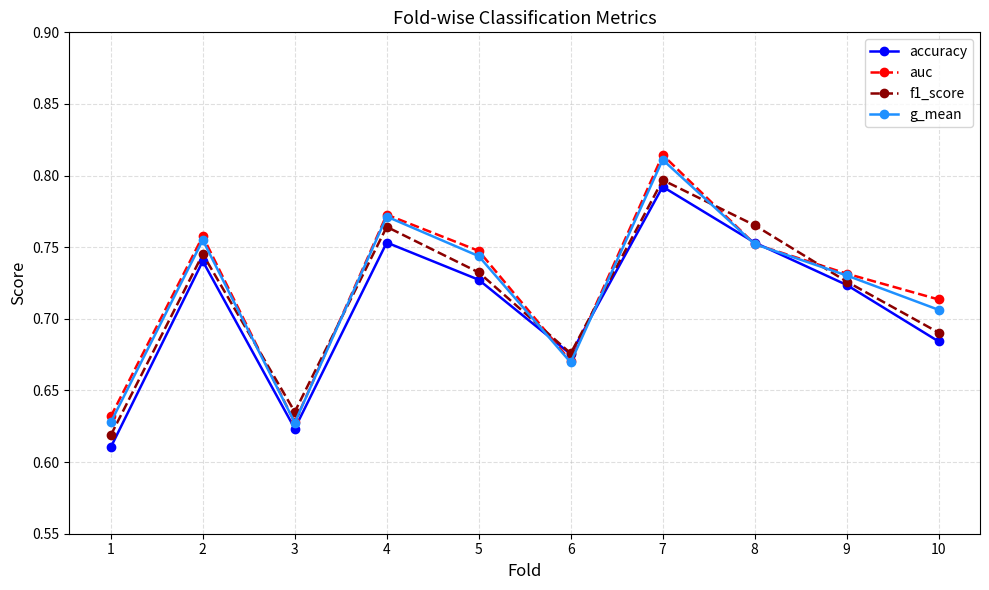

What is the sum of the f1_score values at 2 and 4?

1.5